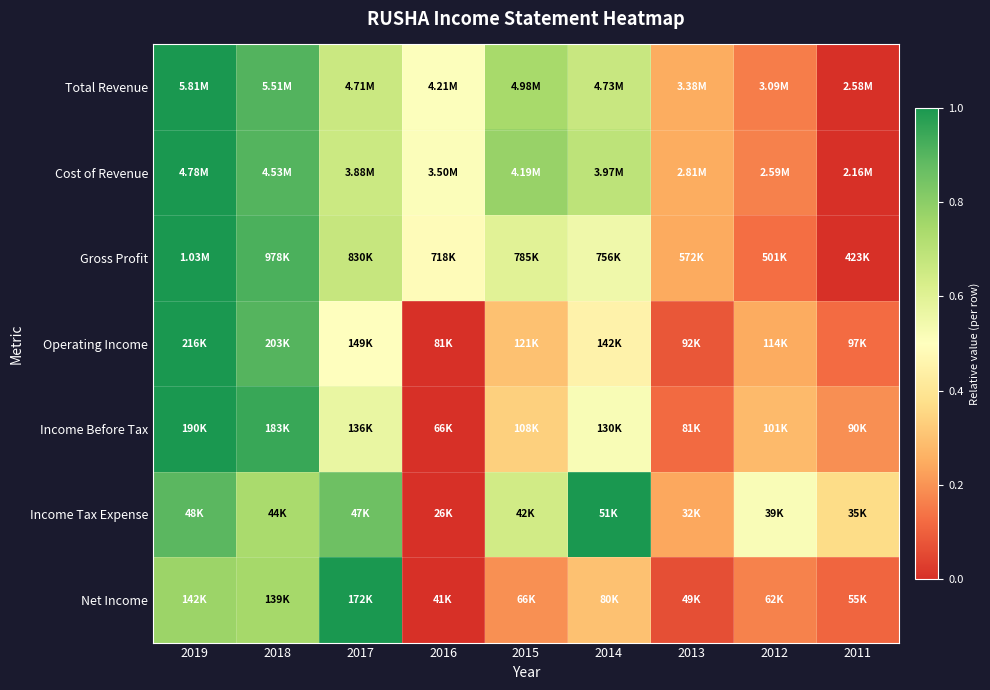

Count the number of categories in the chart.

9